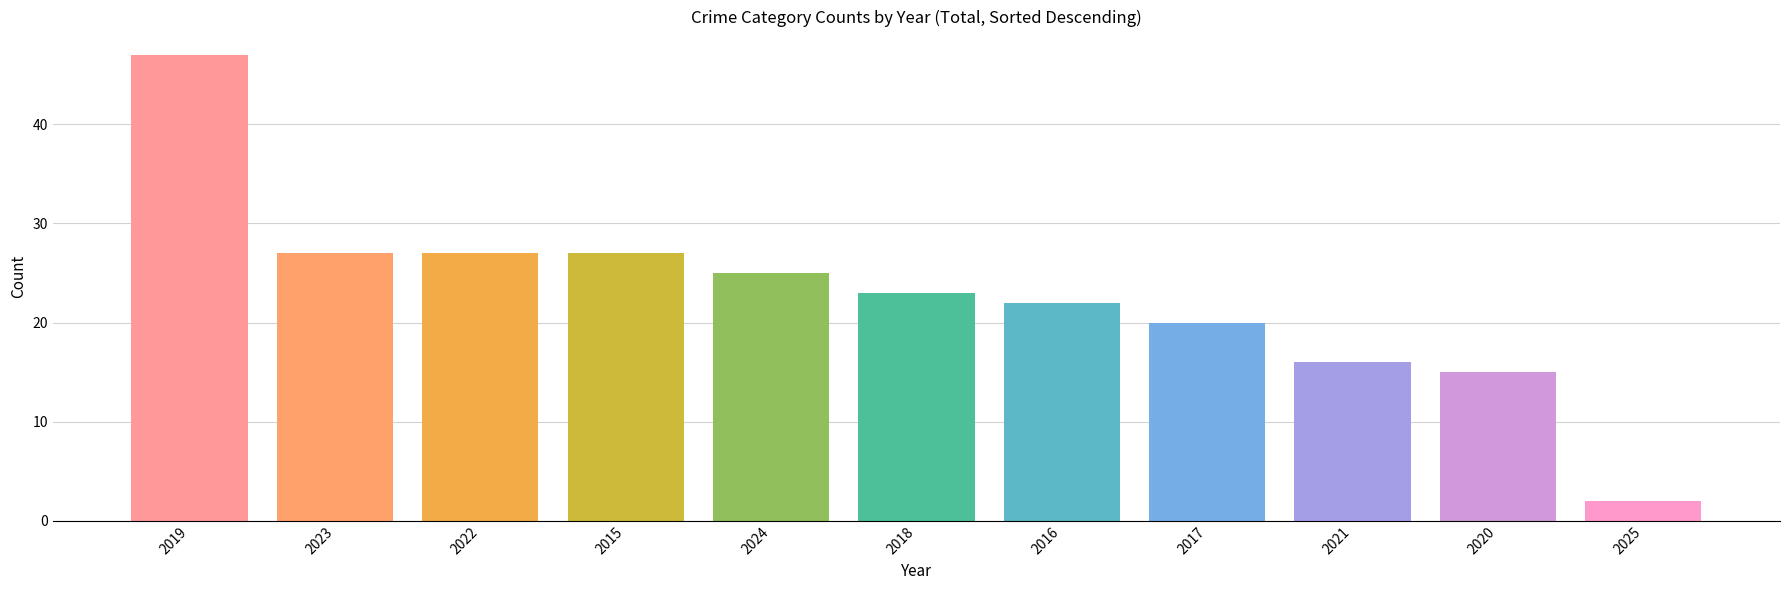

What is the average value?

23